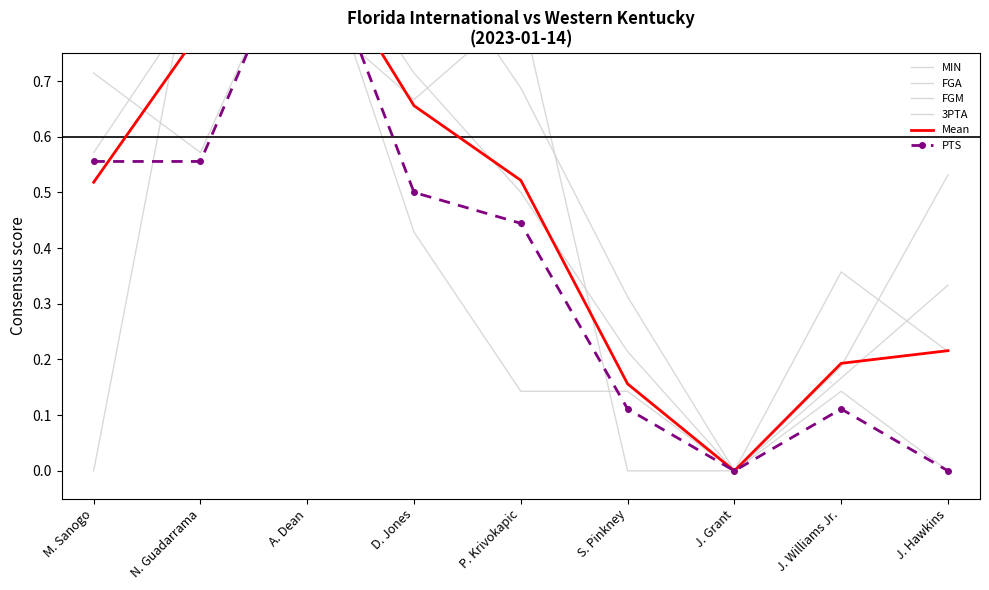

At which category is the sum across all series the highest?

A. Dean